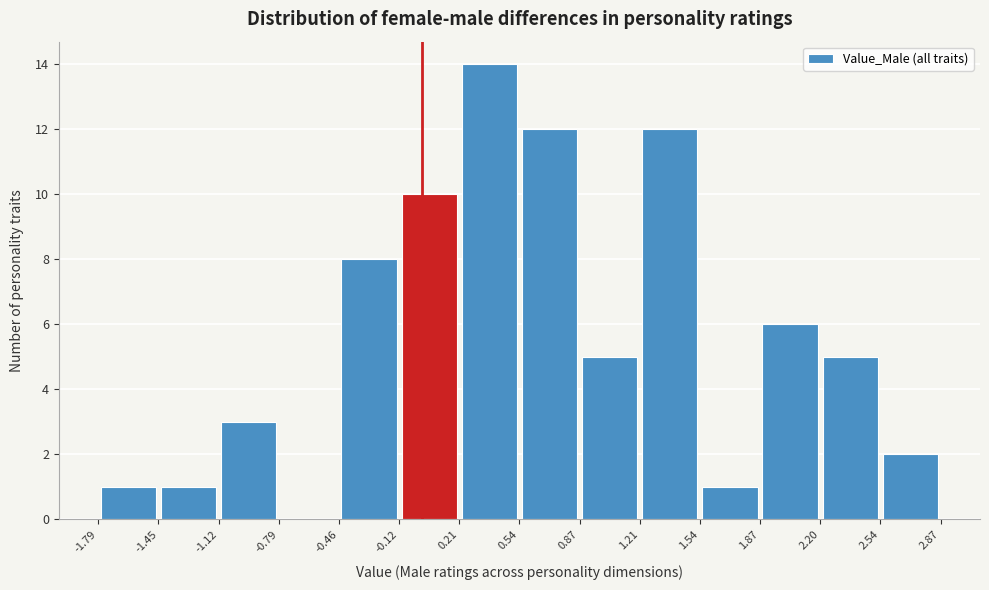

How tall is the bar that spans 1.87 to 2.20 on the x-axis? The values are not printed on the chart, so give them approximately, as read against the axis.

6